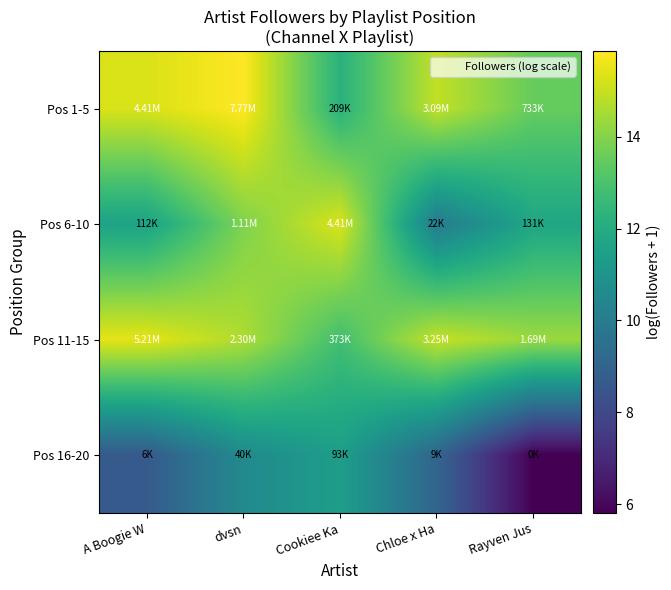

At A Boogie W, list the series in order from smallest to largest.

Pos 16-20, Pos 6-10, Pos 1-5, Pos 11-15